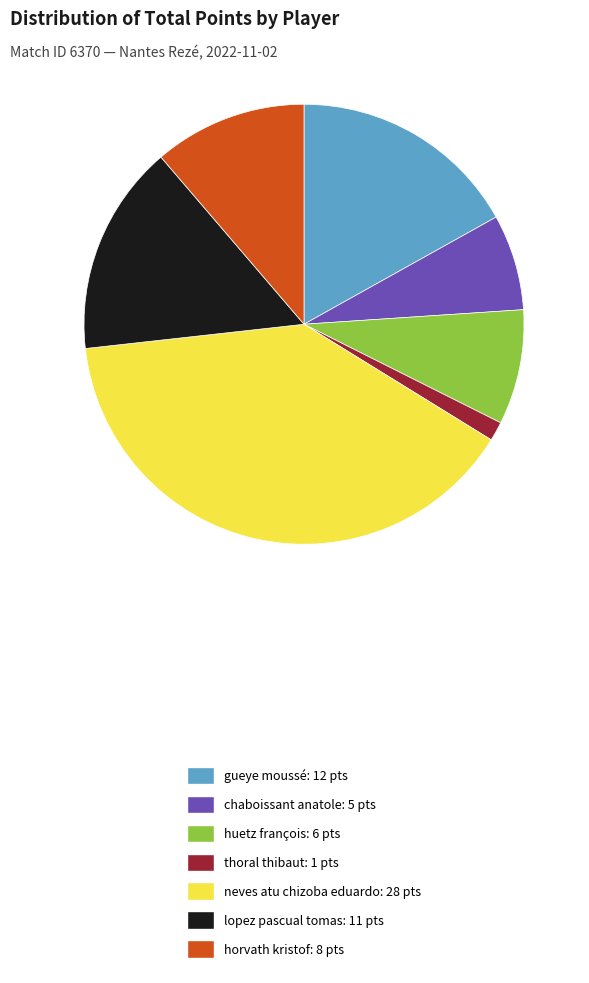

How many segments does this pie chart have?

7